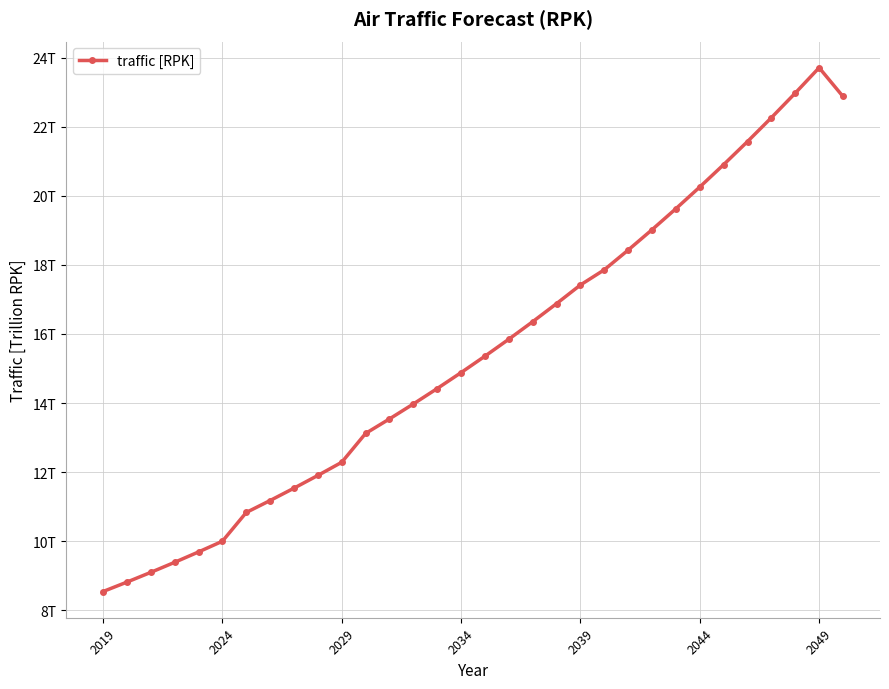

Does the chart have visible grid lines?

Yes